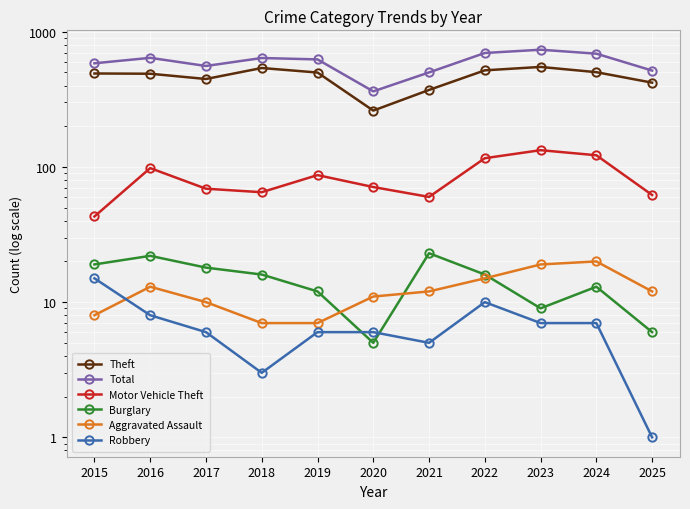

Which category has the highest value across all series?

2023